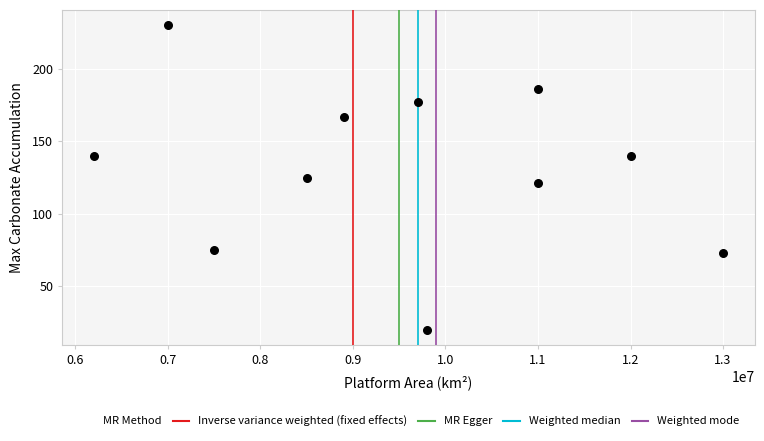

What is the average X value?

9509091